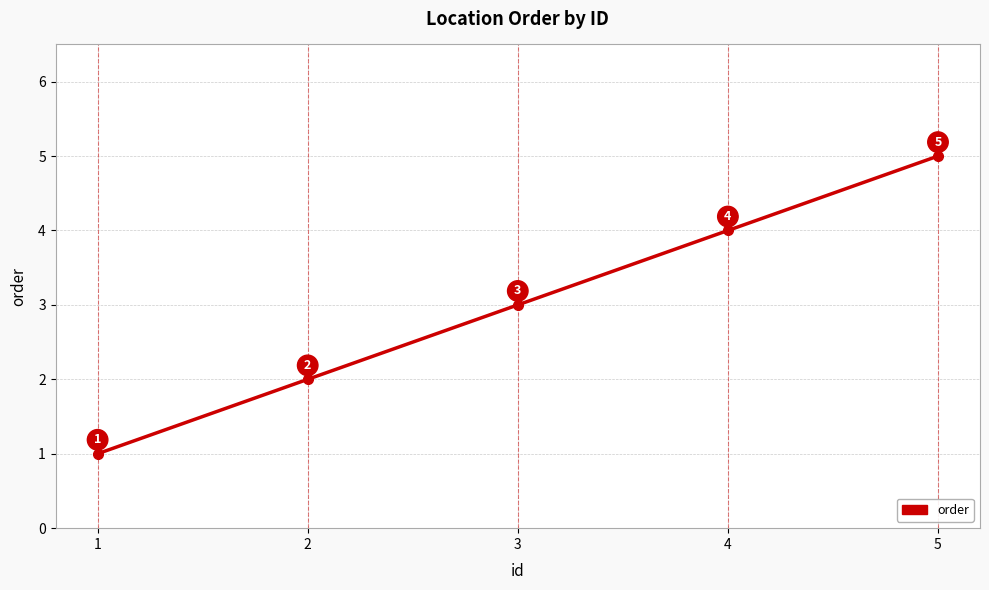

Reading left to right, list all the values displayed in this chart.

1=1	2=2	3=3	4=4	5=5